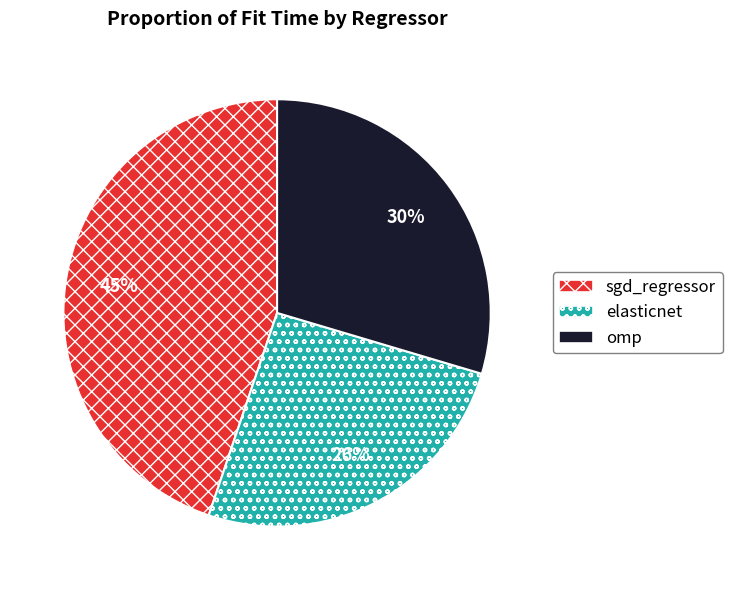

Is it true that elasticnet is 12% of the pie?

False